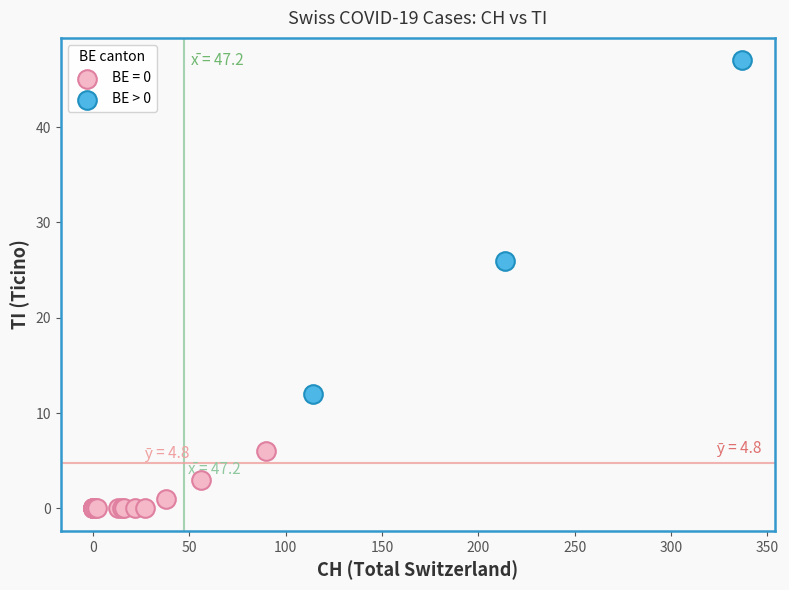

Which series reaches the maximum Y coordinate?

BE > 0